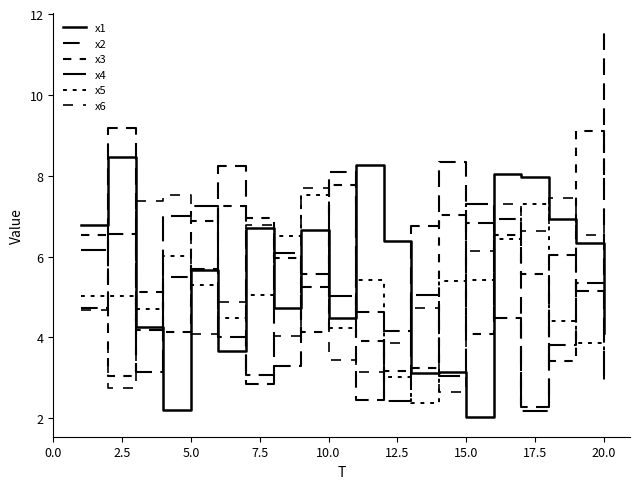

What is the average value of the x5 series?

5.0